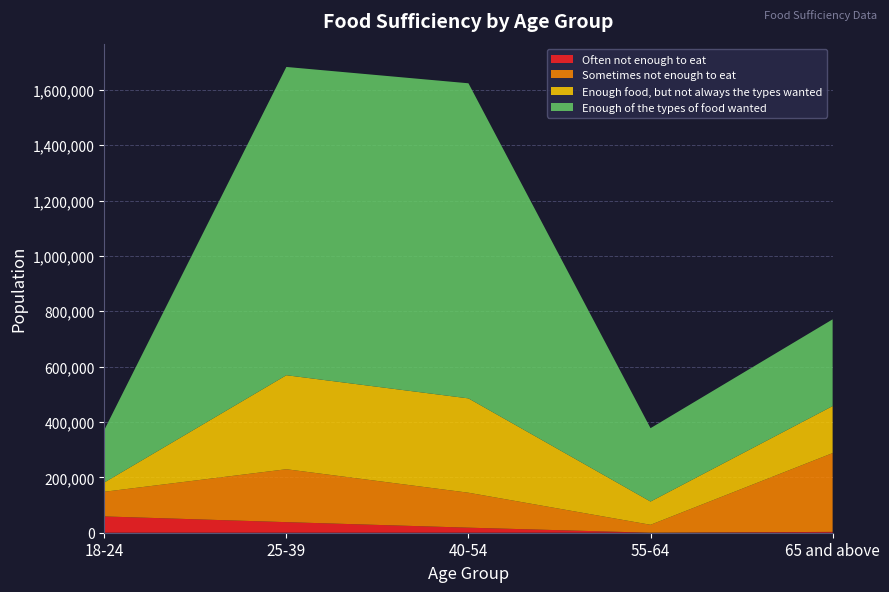

Reading left to right, list all the values displayed in this chart.

Enough of the types of food wanted: 18-24=189723	25-39=1113631	40-54=1138318	55-64=265091	65 and above=313343
Enough food, but not always the types wanted: 18-24=33528	25-39=339603	40-54=340798	55-64=83949	65 and above=169842
Sometimes not enough to eat: 18-24=89015	25-39=191184	40-54=126265	55-64=28661	65 and above=284620
Often not enough to eat: 18-24=58888	25-39=38204	40-54=18246	55-64=0	65 and above=3074